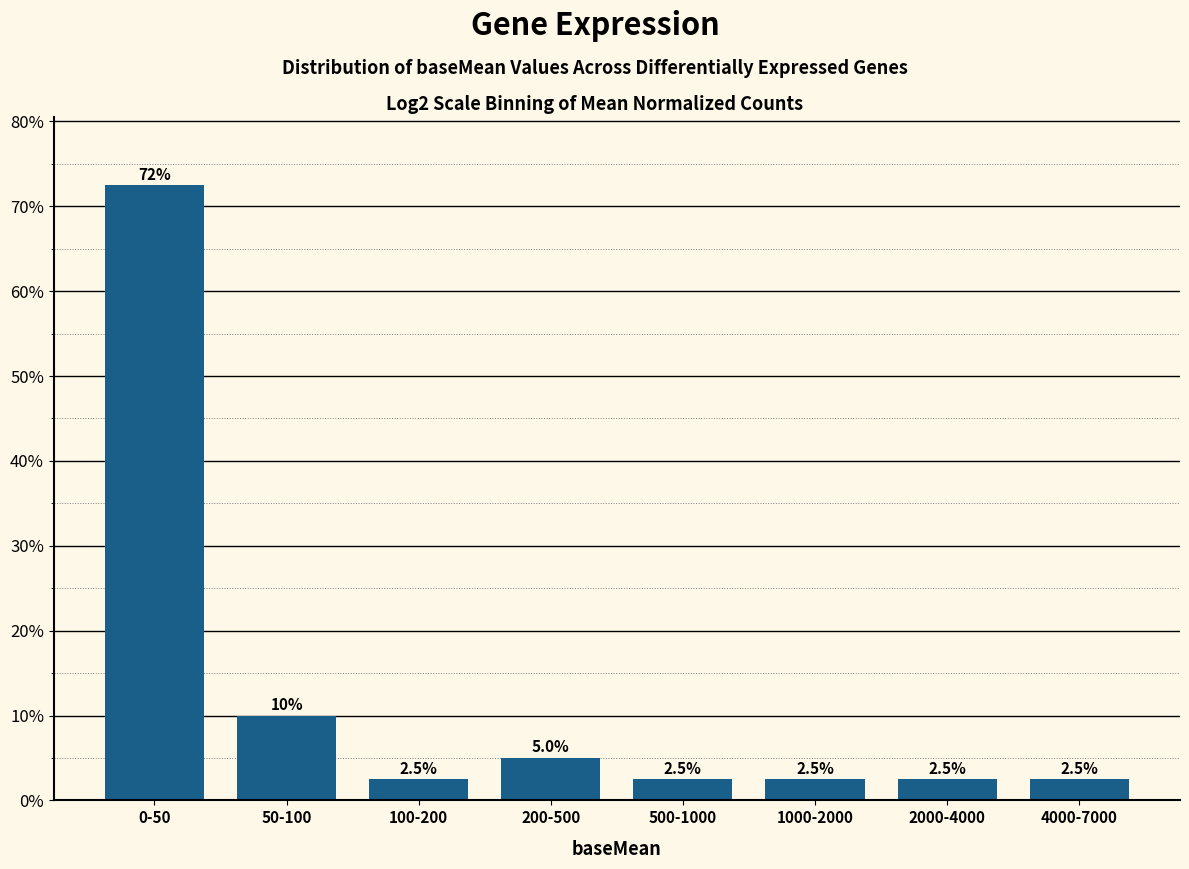

Reading right to left, extract all data points from this chart.

2.5	2.5	2.5	2.5	5.0	2.5	10.0	72.5